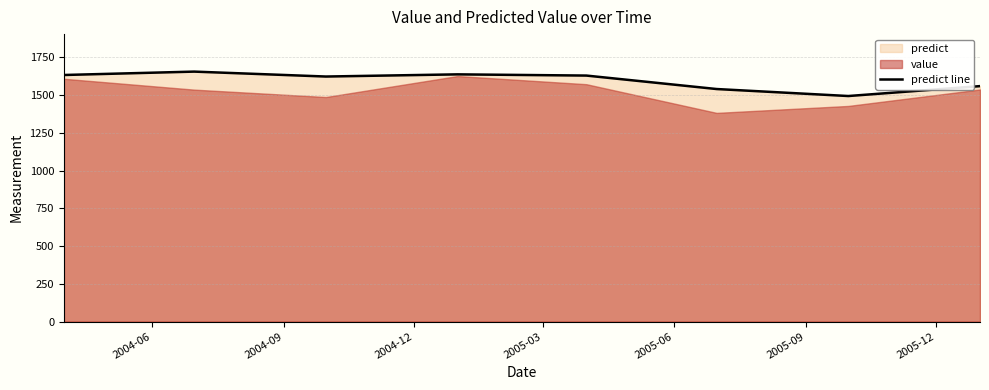

What is the lowest value of the predict line series?

1493.6